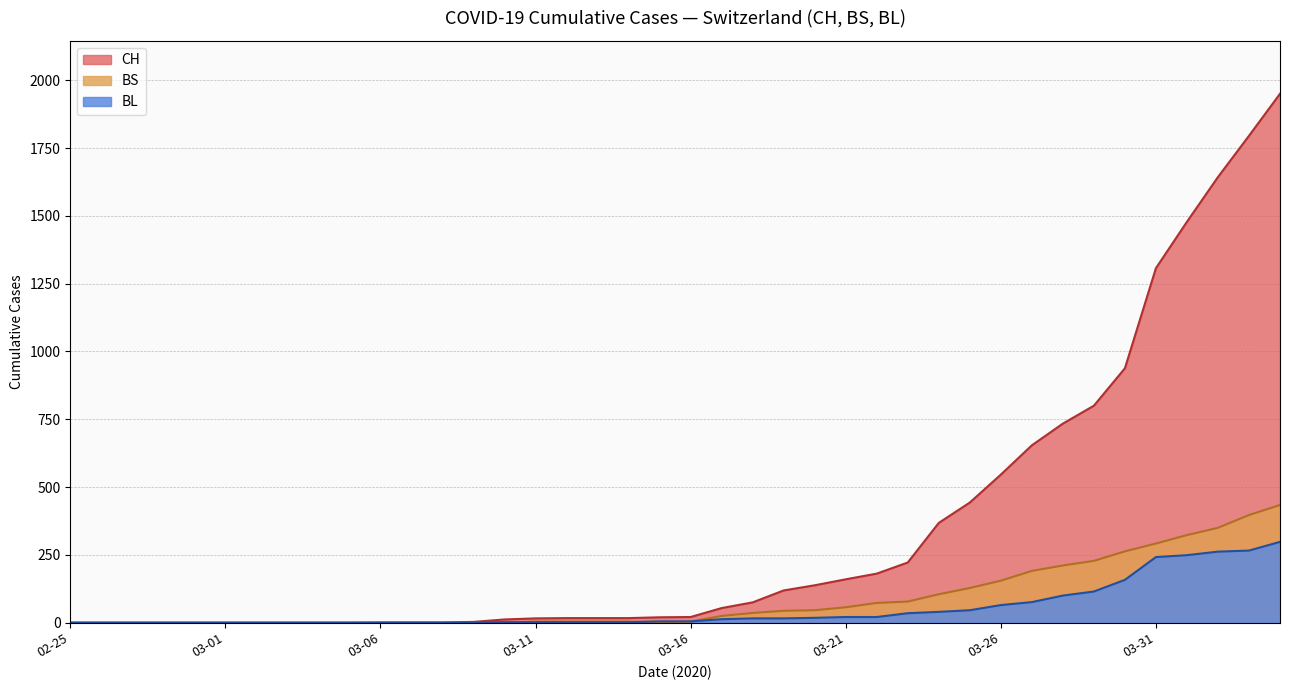

At 2020-04-24, list the series in order from largest to smallest.

CH, BS, BL